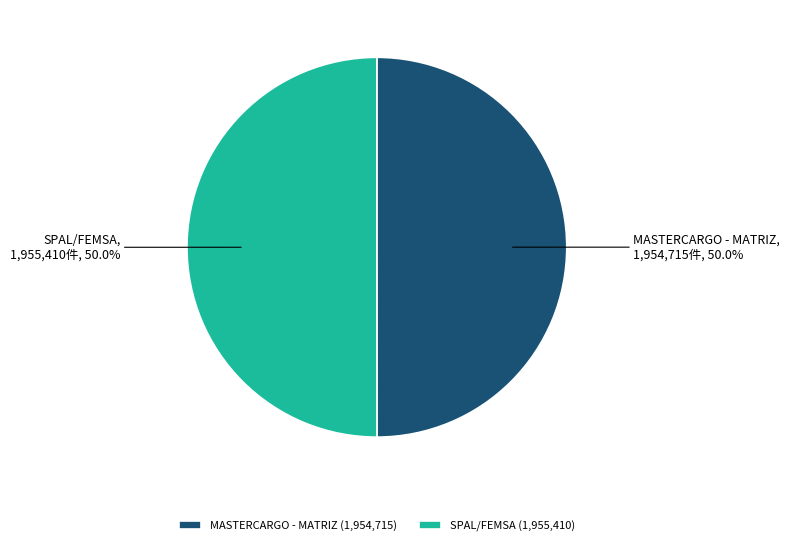

To the nearest percent, what portion does MASTERCARGO - MATRIZ represent?

50%